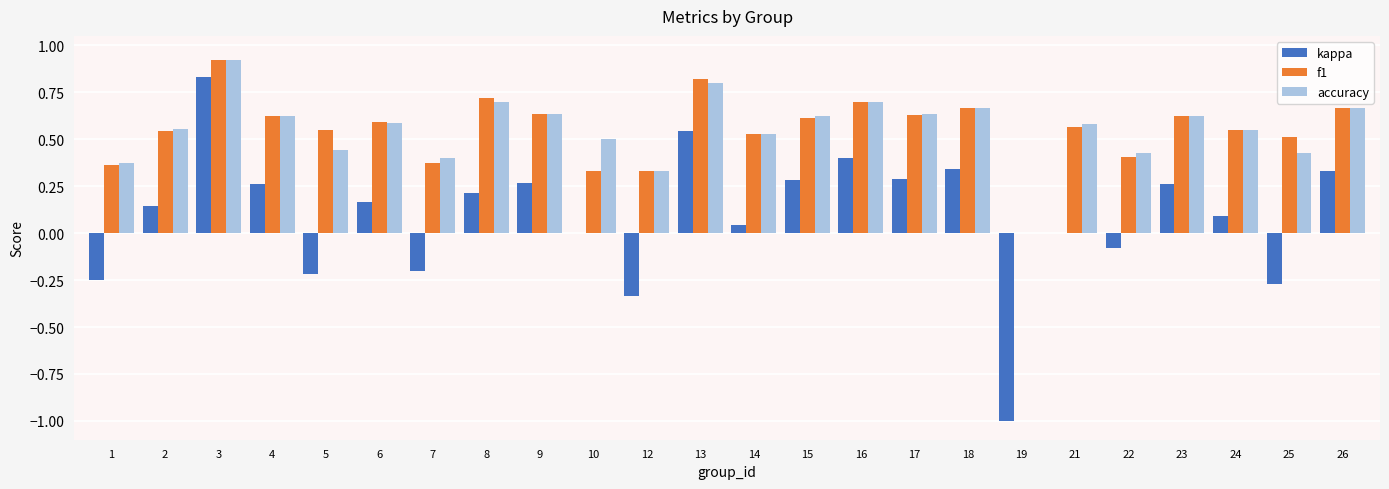

The f1 series shows 0.6 at 10. True or false?

False